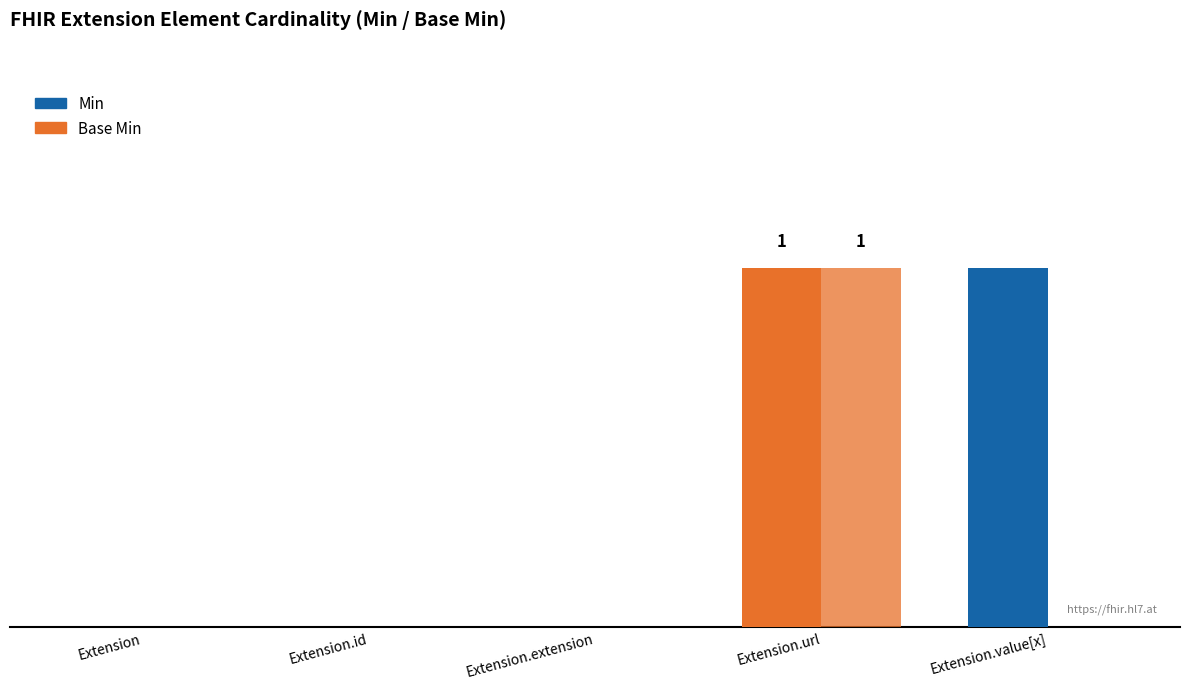

The value of Min at Extension.url is 1. True or false?

True